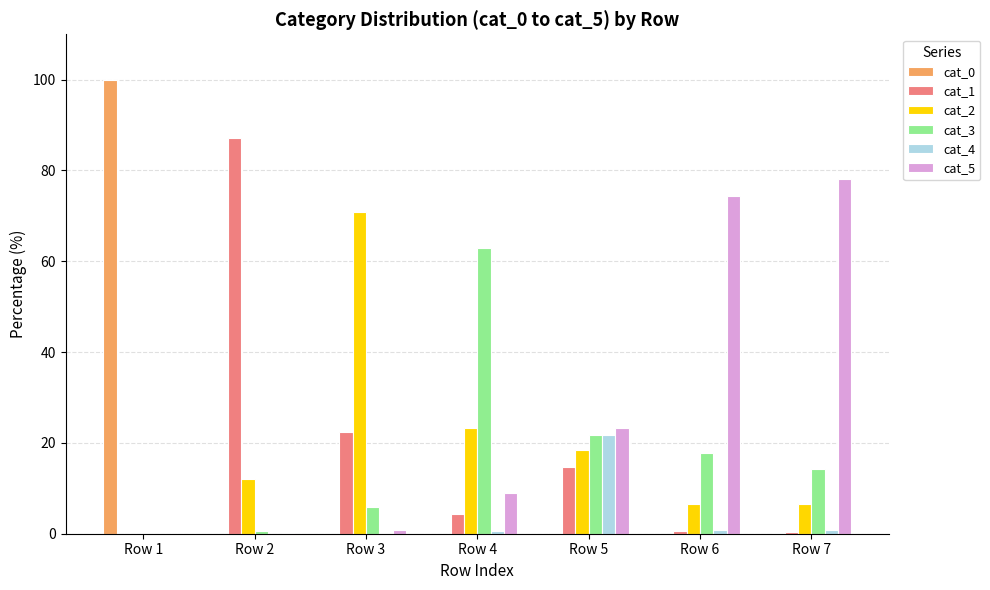

What is the total value across all series at Row 5?

100.0